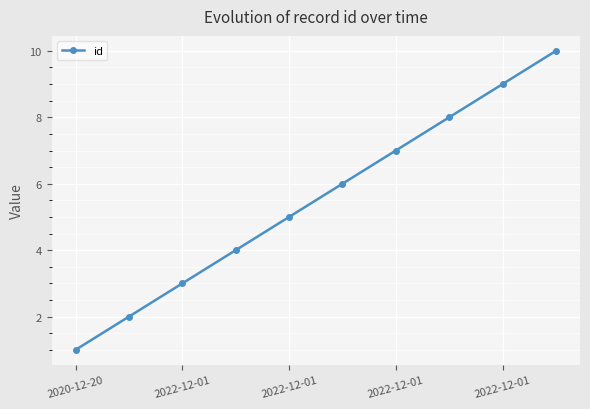

True or false: the data has more than 2 interior local peaks.

False